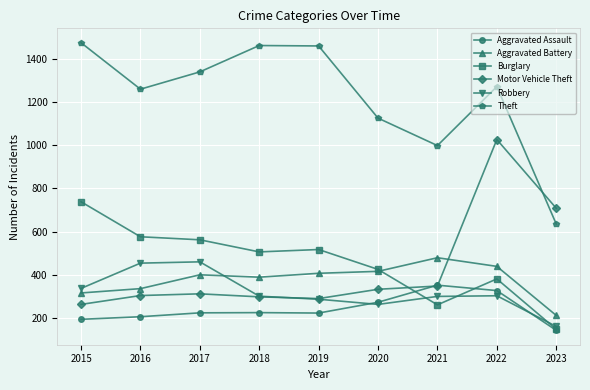

Is the value of Aggravated Assault at 2023 greater than the value of Robbery at 2015?

No